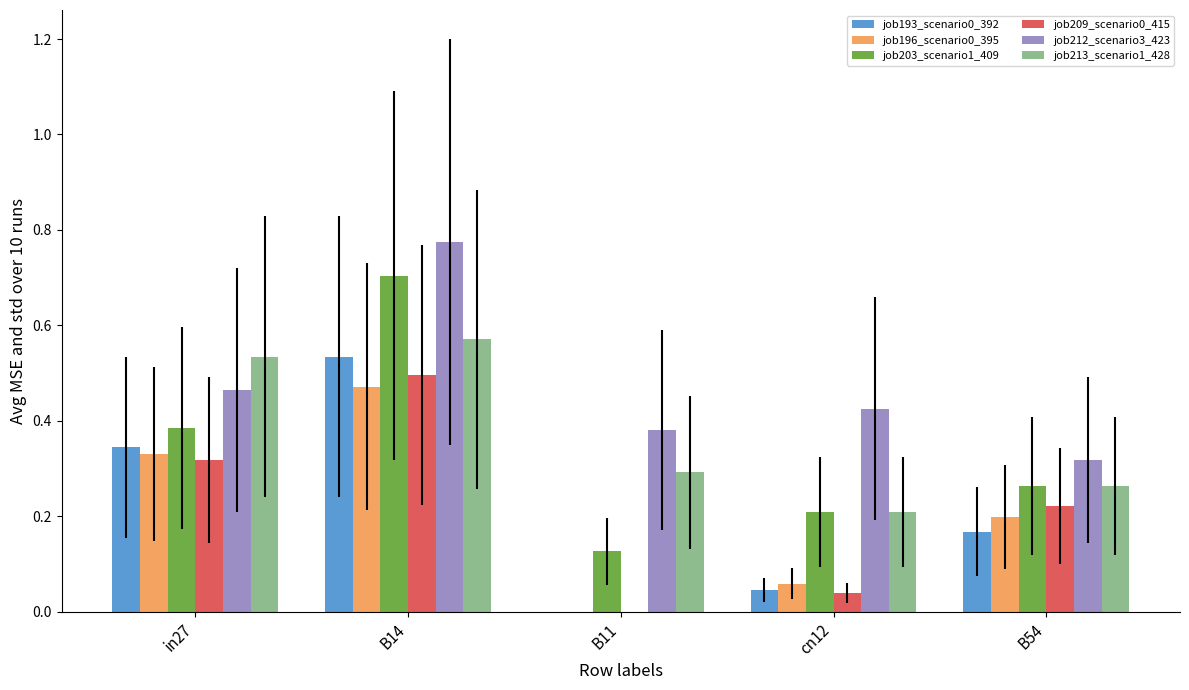

How many groups of bars are there?

5